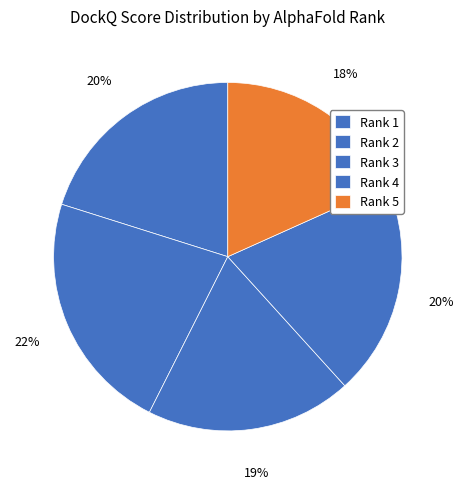

Is Rank 4 the majority of the pie?

No